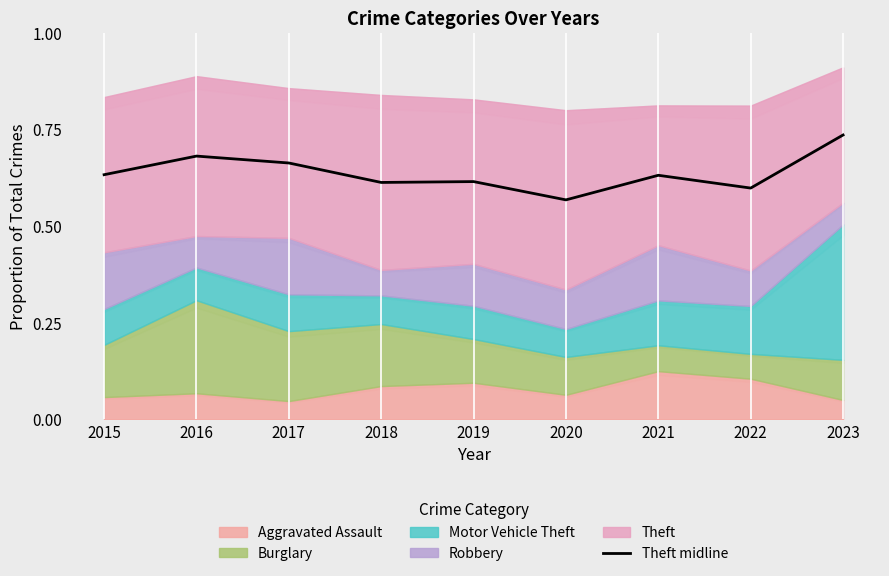

Which category has the lowest value in the Theft midline series?

2020